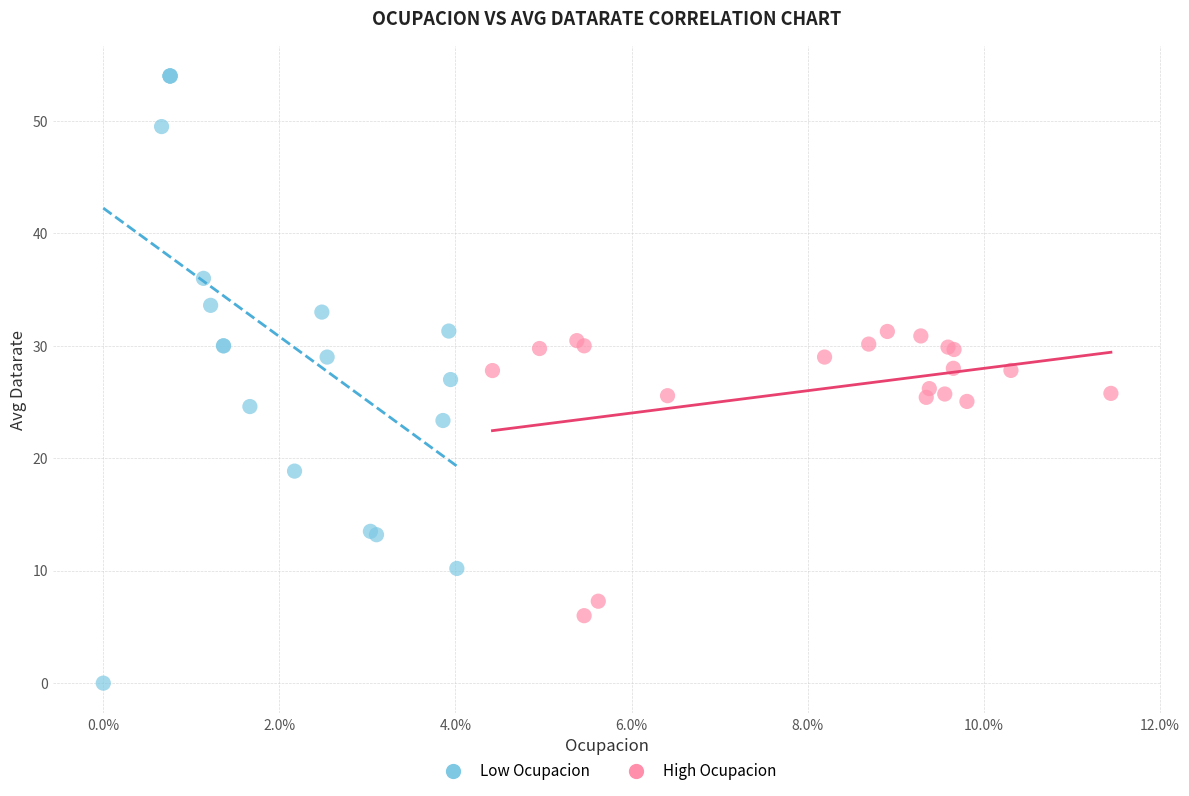

Which series contains the lowest Y value?

Low Ocupacion